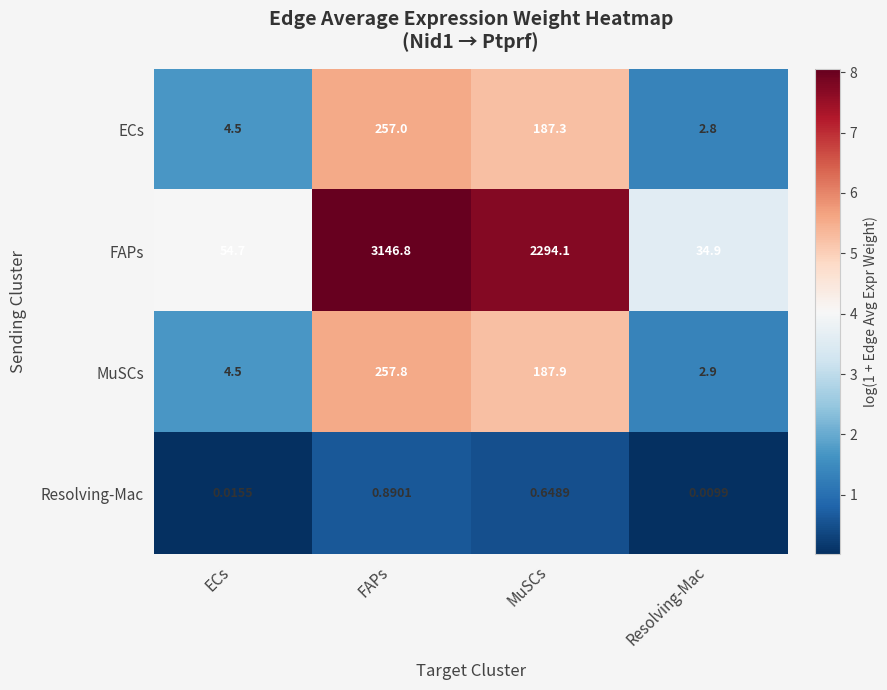

Where does the ECs series first go above 187?

FAPs